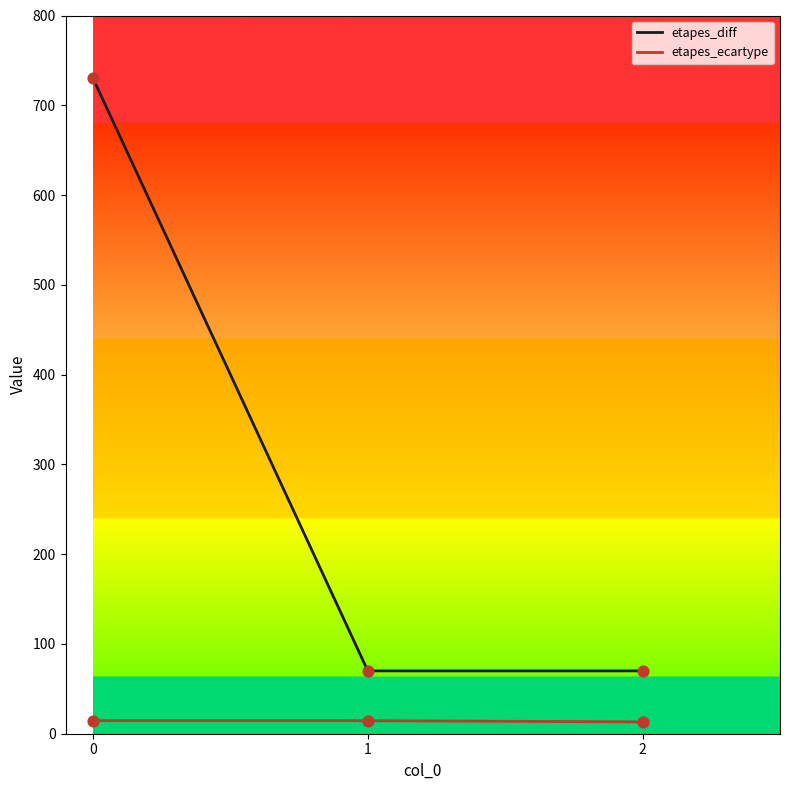

Which series has the widest spread of values?

etapes_diff